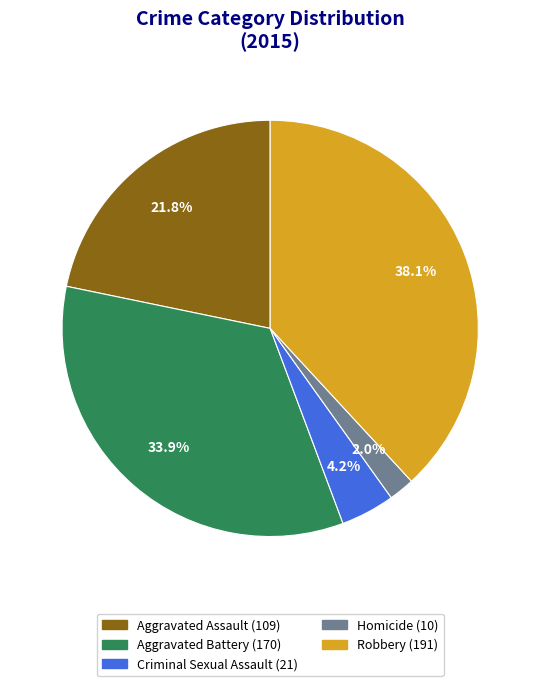

What is the ratio of the value at Robbery to the value at Criminal Sexual Assault?

9.1